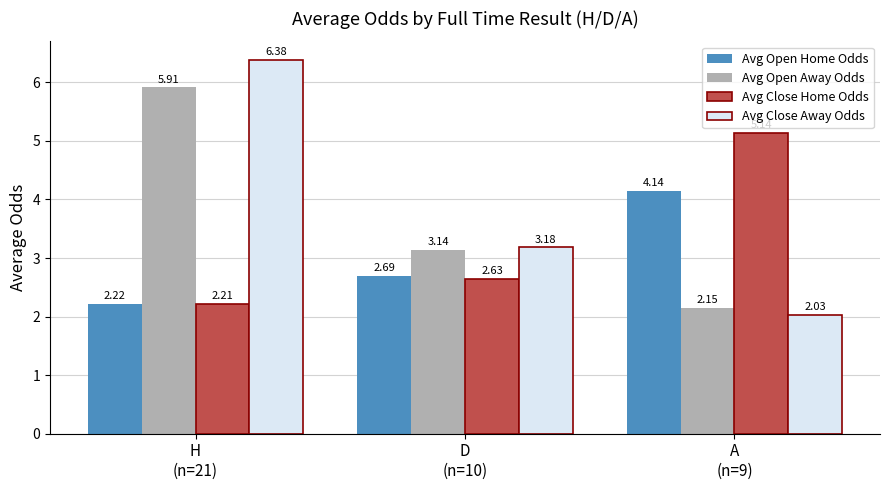

What position from the right is H
(n=21)?

3